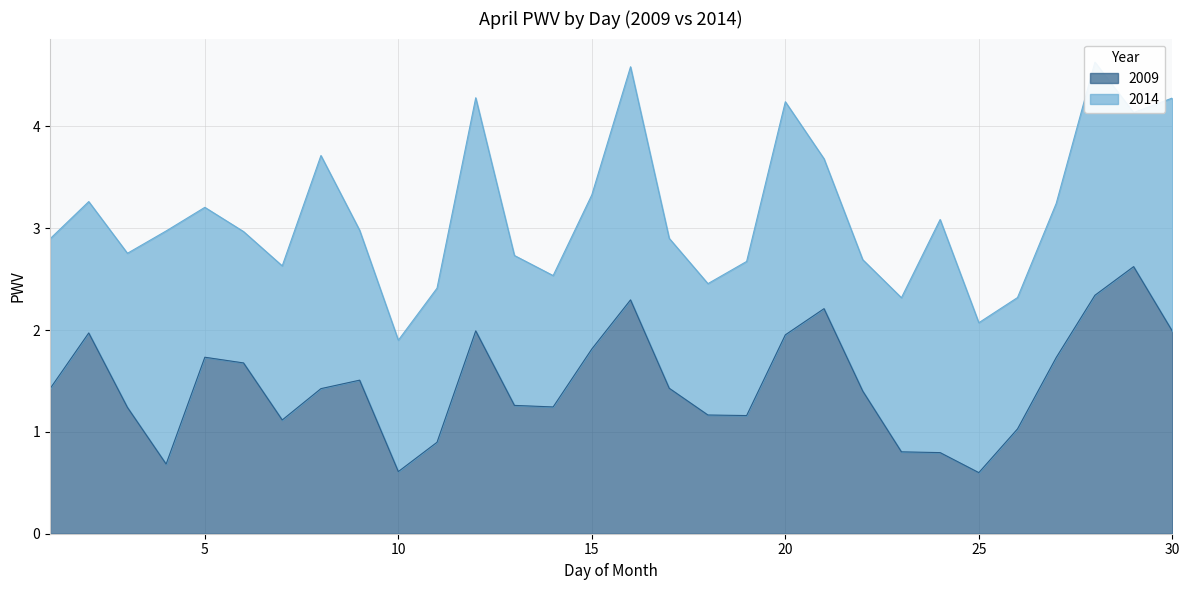

How many lines are shown in the chart?

1